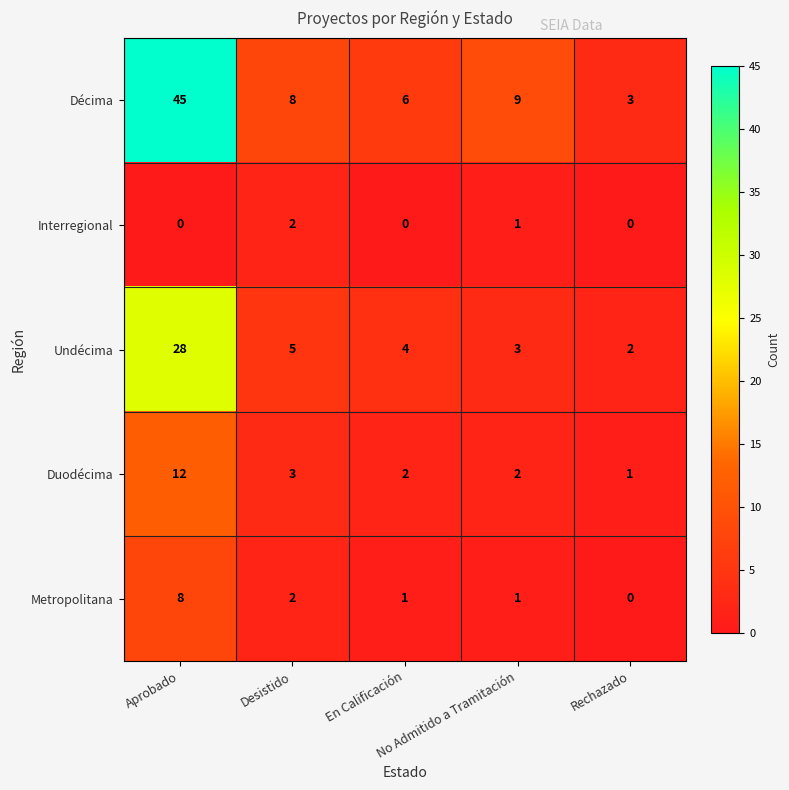

What is the lowest value of the Décima series?

3